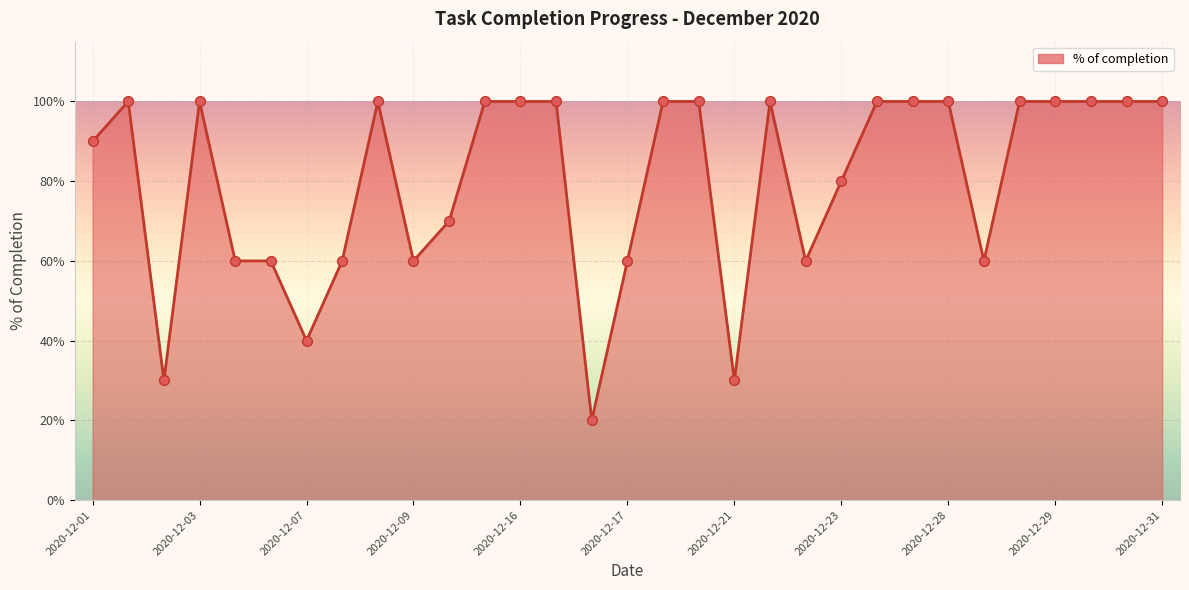

Which series has the largest total across all categories?

% of completion (line)